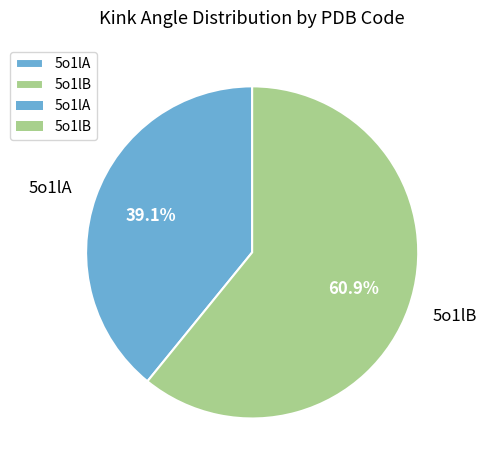

Which slice is the largest?

5o1lB